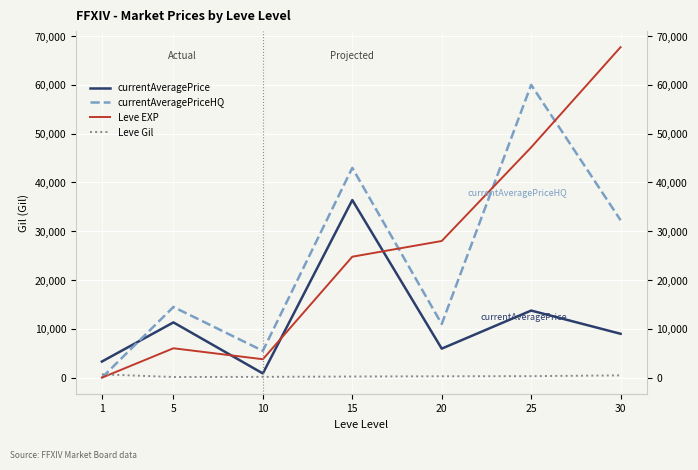

What is the difference between the maximum and second lowest values in the Leve EXP series?

63950